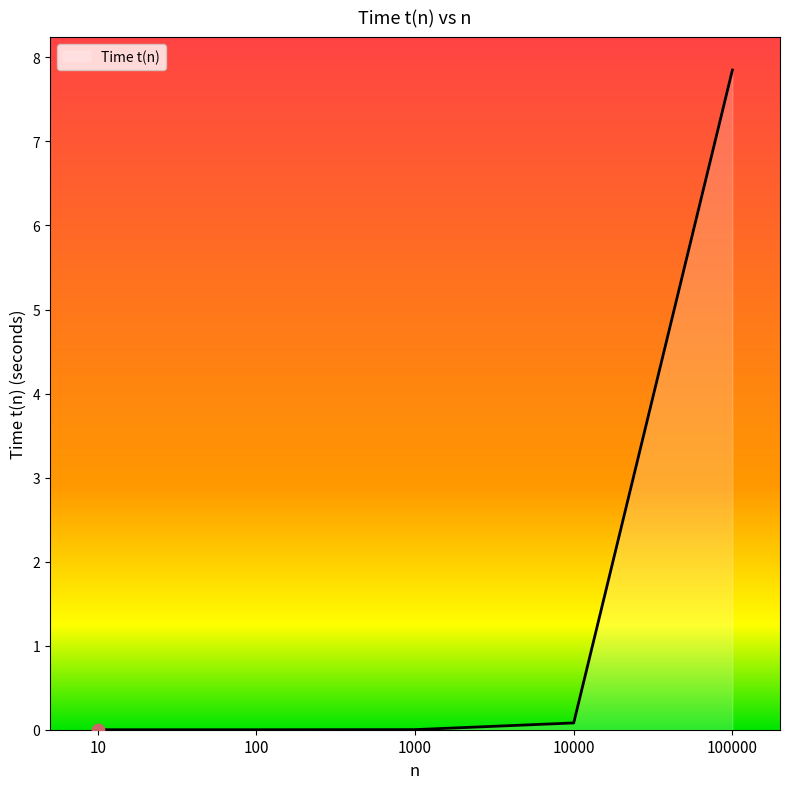

What is the change in value from 100 to 100000?

+7.8